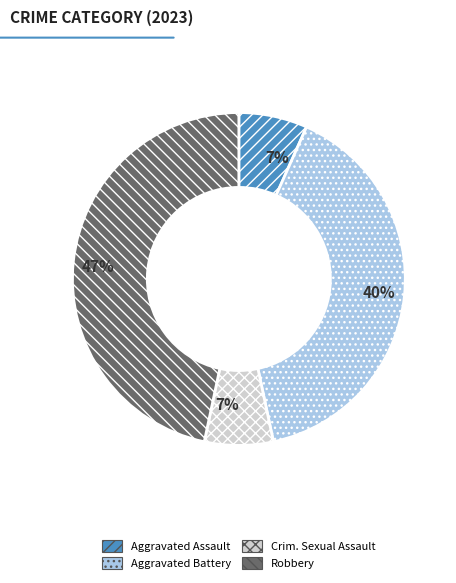

Does any single category account for the majority?

No